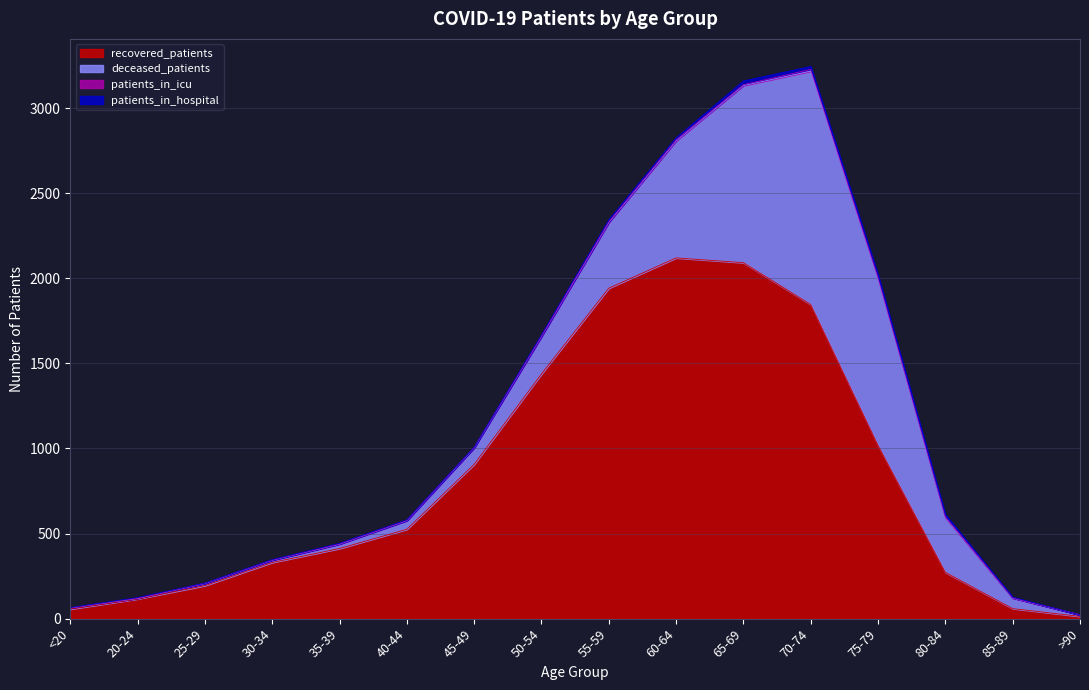

At which category does recovered_patients reach its first local peak?

60-64